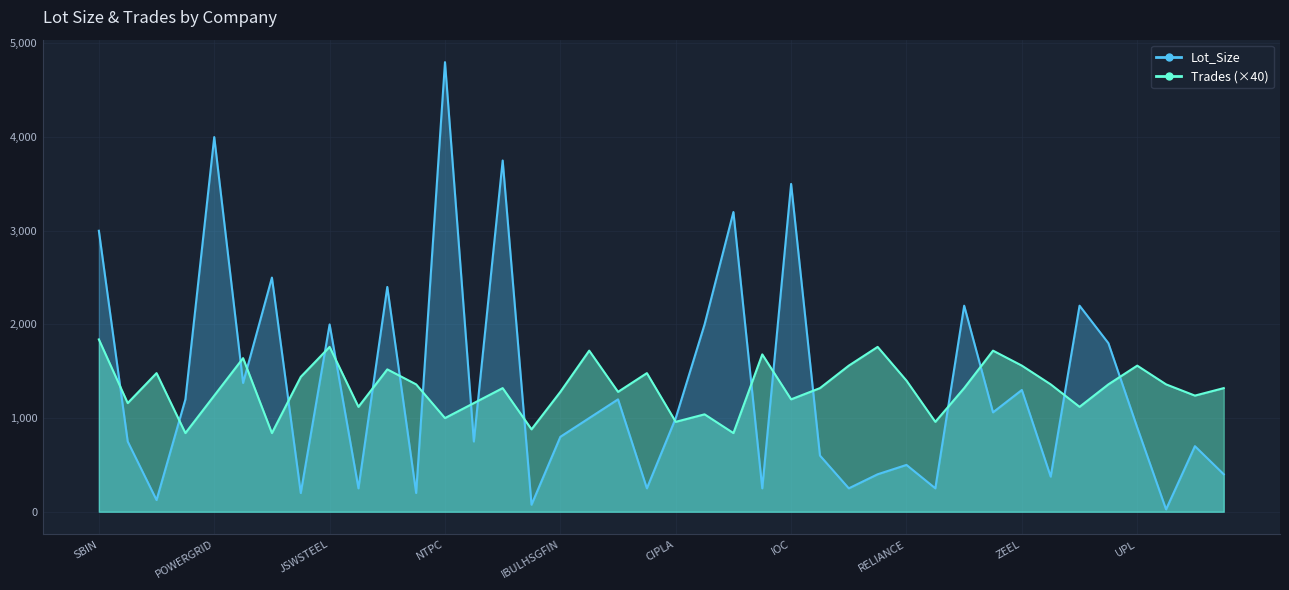

Reading left to right, transcribe all the data shown in this chart.

Lot_Size: SBIN=3000	TITAN=750	BAJAJFINSV=125	INFY=1200	POWERGRID=4000	ICICIBANK=1375	ADANIPORTS=2500	BRITANNIA=200	JSWSTEEL=2000	DRREDDY=250	ITC=2400	HEROMOTOCO=200	NTPC=4800	GRASIM=750	ONGC=3750	MARUTI=75	IBULHSGFIN=800	M&M=1000	TECHM=1200	TCS=250	CIPLA=1000	INFRATEL=2000	WIPRO=3200	BAJFINANCE=250	IOC=3500	ASIANPAINT=600	HDFCBANK=250	KOTAKBANK=400	RELIANCE=500	BAJAJ-AUTO=250	YESBANK=2200	TATASTEEL=1061	ZEEL=1300	LT=375	COALINDIA=2200	BPCL=1800	UPL=900	EICHERMOT=25	HCLTECH=700	INDUSINDBK=400
Trades: SBIN=1840	TITAN=1160	BAJAJFINSV=1480	INFY=840	POWERGRID=1240	ICICIBANK=1640	ADANIPORTS=840	BRITANNIA=1440	JSWSTEEL=1760	DRREDDY=1120	ITC=1520	HEROMOTOCO=1360	NTPC=1000	GRASIM=1160	ONGC=1320	MARUTI=880	IBULHSGFIN=1280	M&M=1720	TECHM=1280	TCS=1480	CIPLA=960	INFRATEL=1040	WIPRO=840	BAJFINANCE=1680	IOC=1200	ASIANPAINT=1320	HDFCBANK=1560	KOTAKBANK=1760	RELIANCE=1400	BAJAJ-AUTO=960	YESBANK=1320	TATASTEEL=1720	ZEEL=1560	LT=1360	COALINDIA=1120	BPCL=1360	UPL=1560	EICHERMOT=1360	HCLTECH=1240	INDUSINDBK=1320